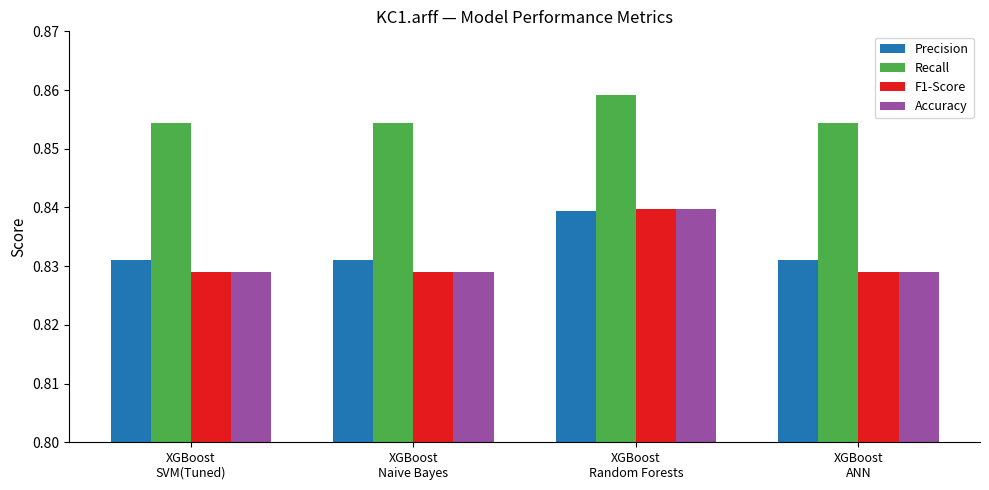

What is the sum of all Recall values?

3.4